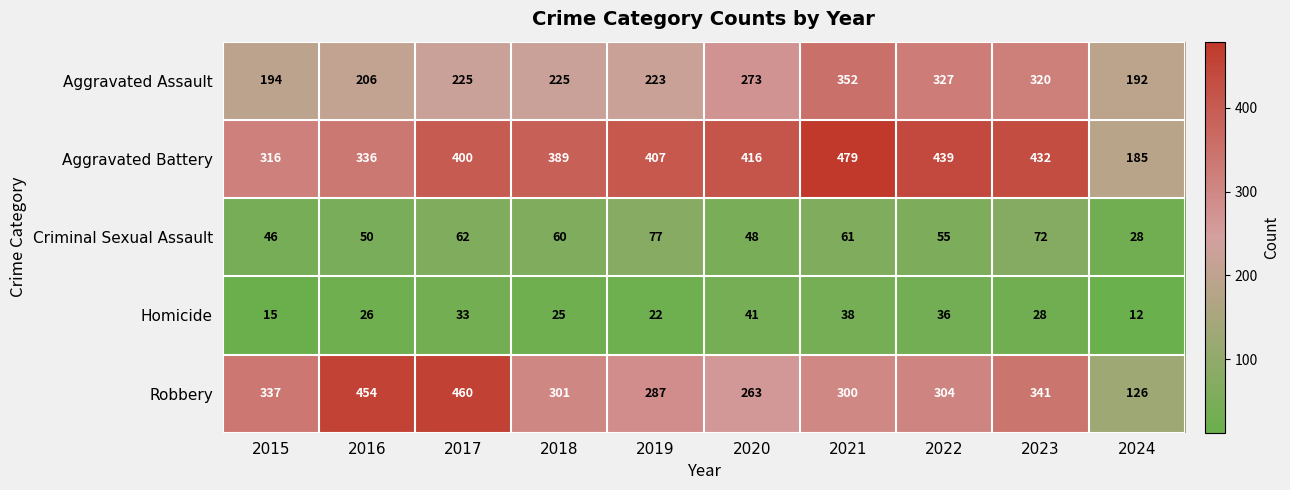

What is the difference between the second highest and second lowest values in the Robbery series?

191